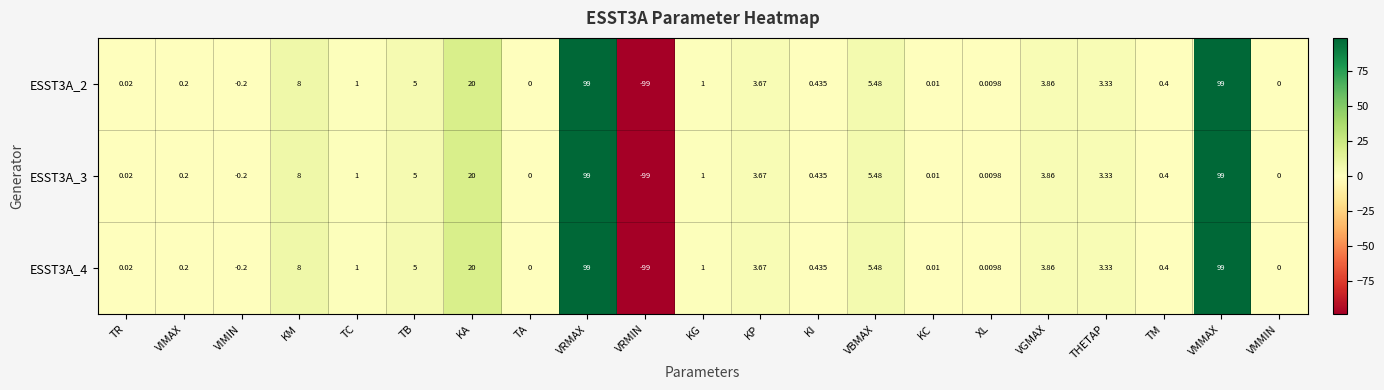

At which category does the chart reach its minimum across all series?

VRMIN